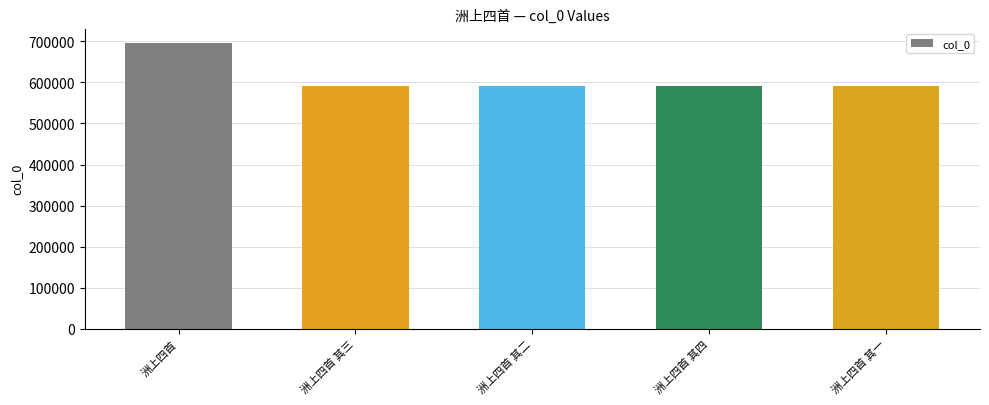

What is the ratio of the value at 洲上四首 其一 to the value at 洲上四首?

0.9